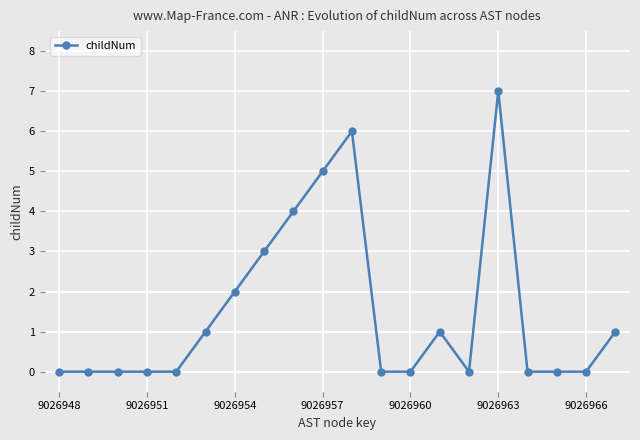

True or false: there are more than 1 points higher than both neighbors.

True